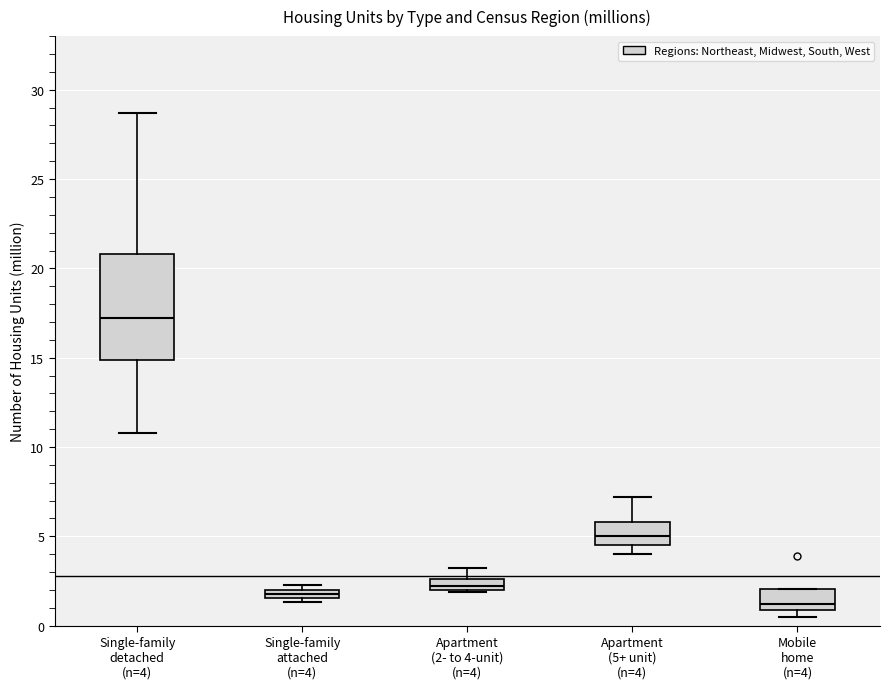

Which box's median line is the lowest?

Mobile home (n=4)